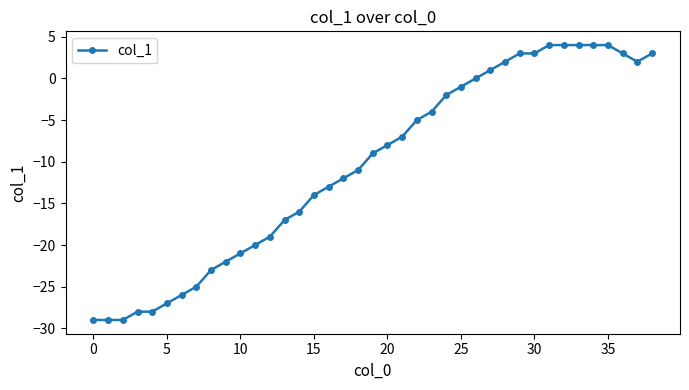

What is the minimum value shown in the chart?

-29